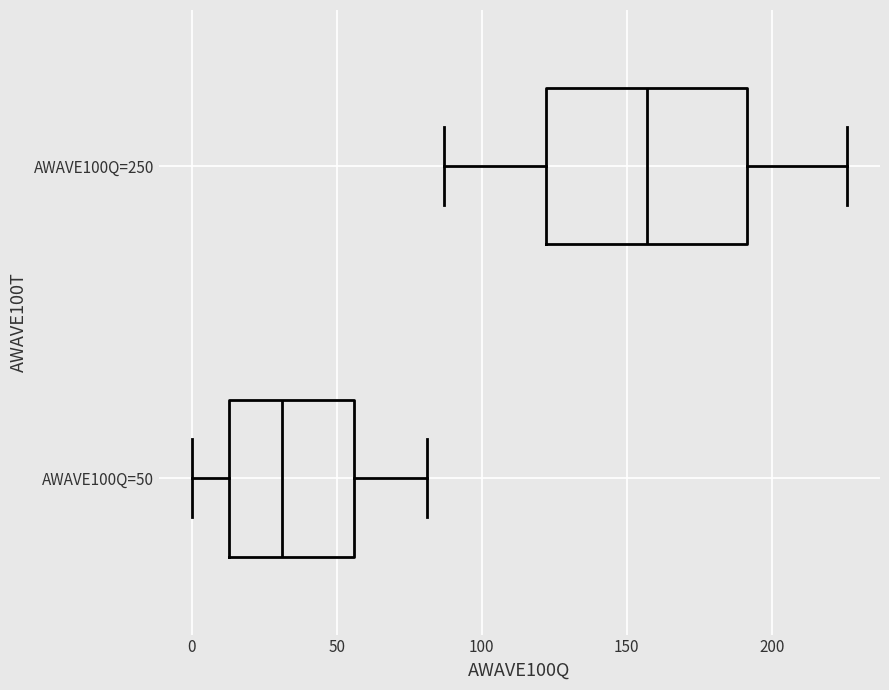

Which box is the widest, from its left edge to its right edge?

AWAVE100Q=250